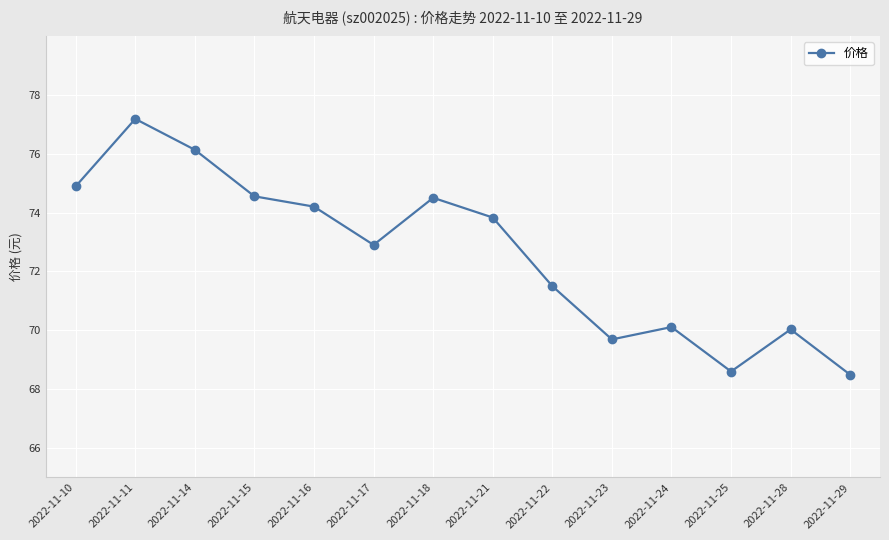

What is the value of the 13th point from the left?

70.0